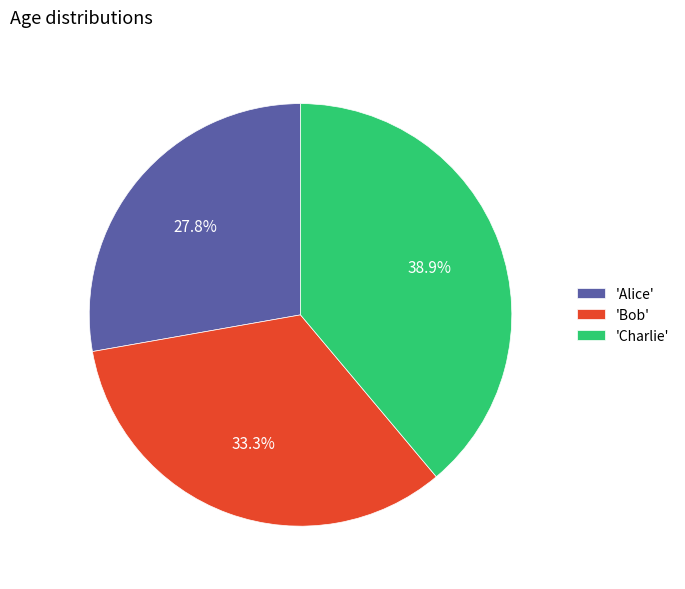

Combined, do 'Charlie' and 'Bob' account for over 50%?

Yes